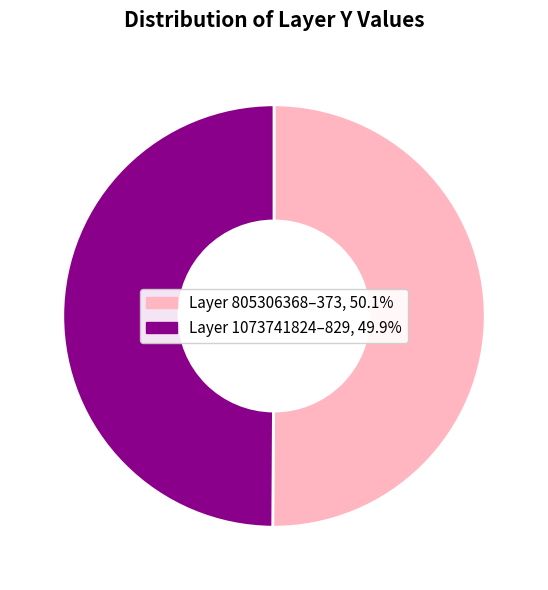

Count the number of slices in the pie.

2